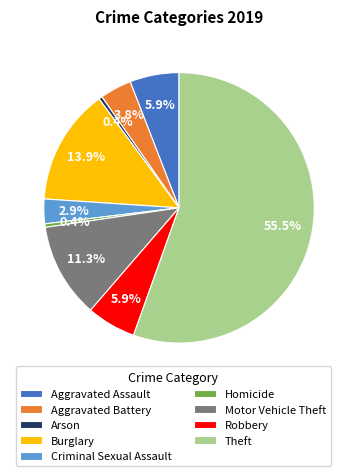

Which slice is the largest?

Theft